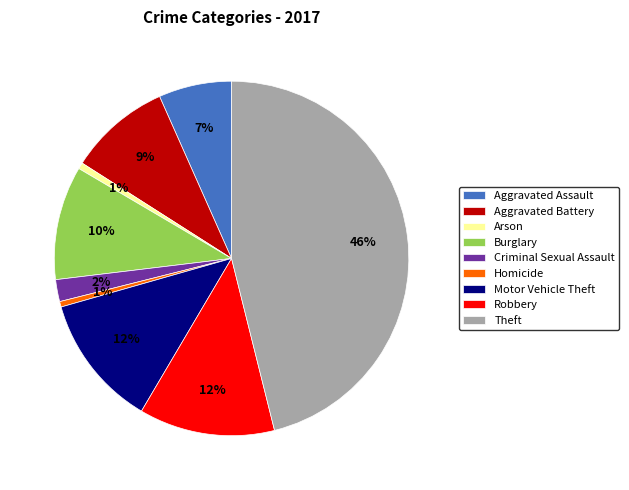

How many segments does this pie chart have?

9